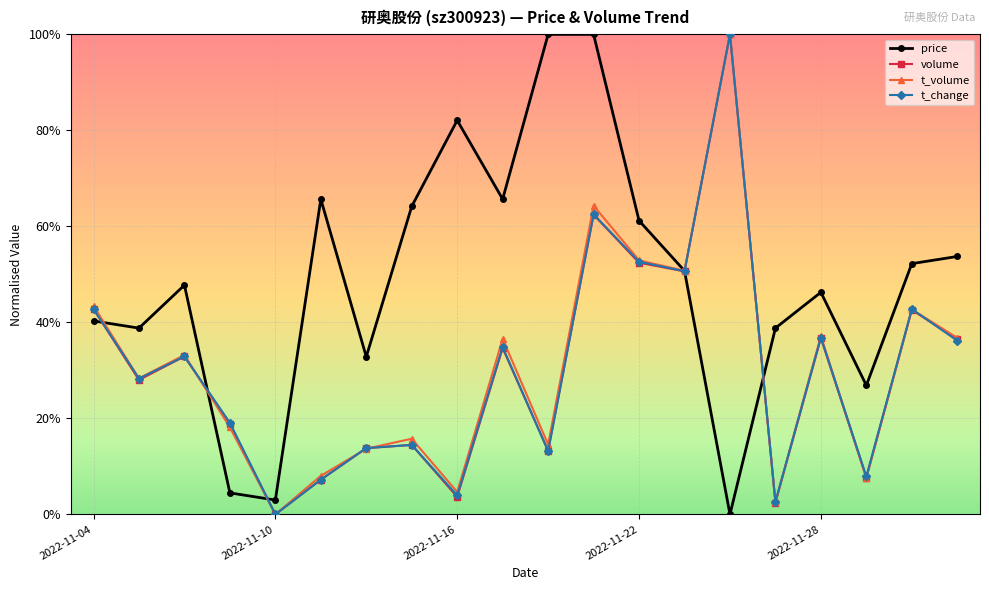

At which category is the sum across all series the highest?

14